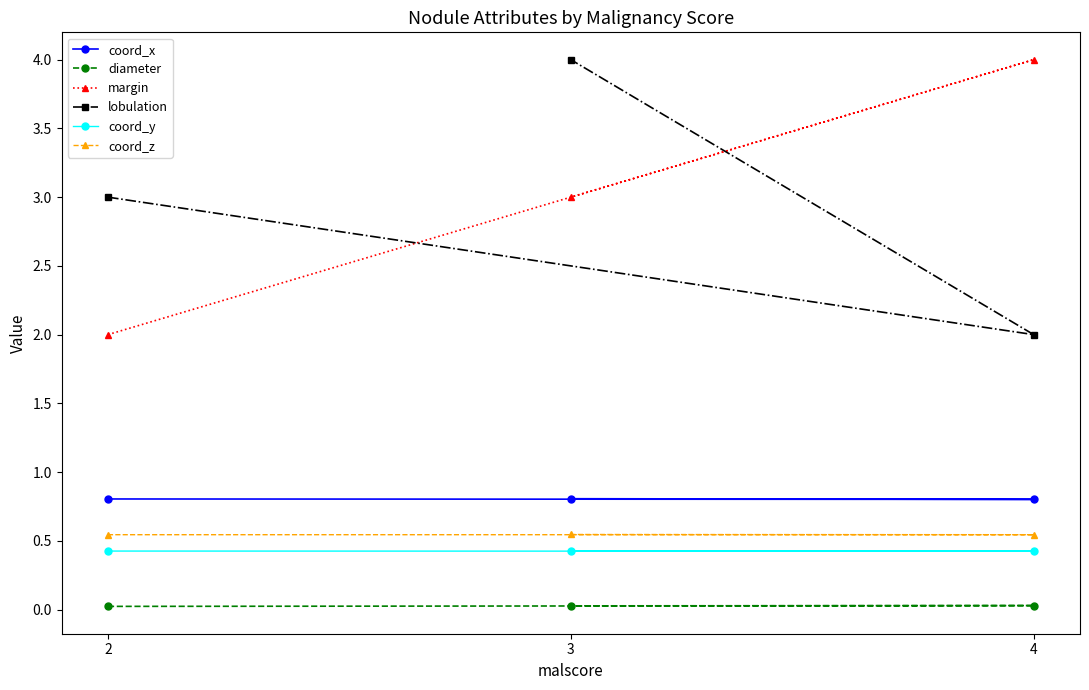

Where is coord_x nearest to the value 0?

4